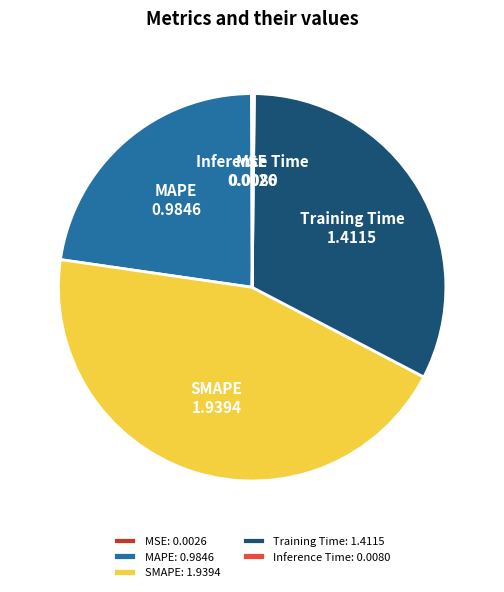

Does MAPE represent more than half of the total?

No